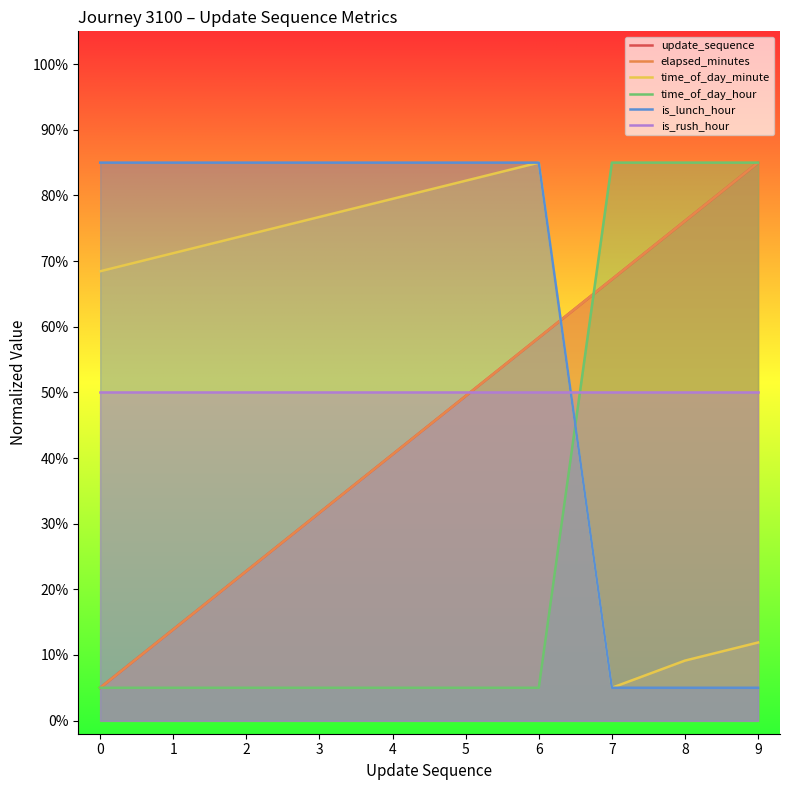

True or false: is_lunch_hour has more than 1 interior local peaks.

False